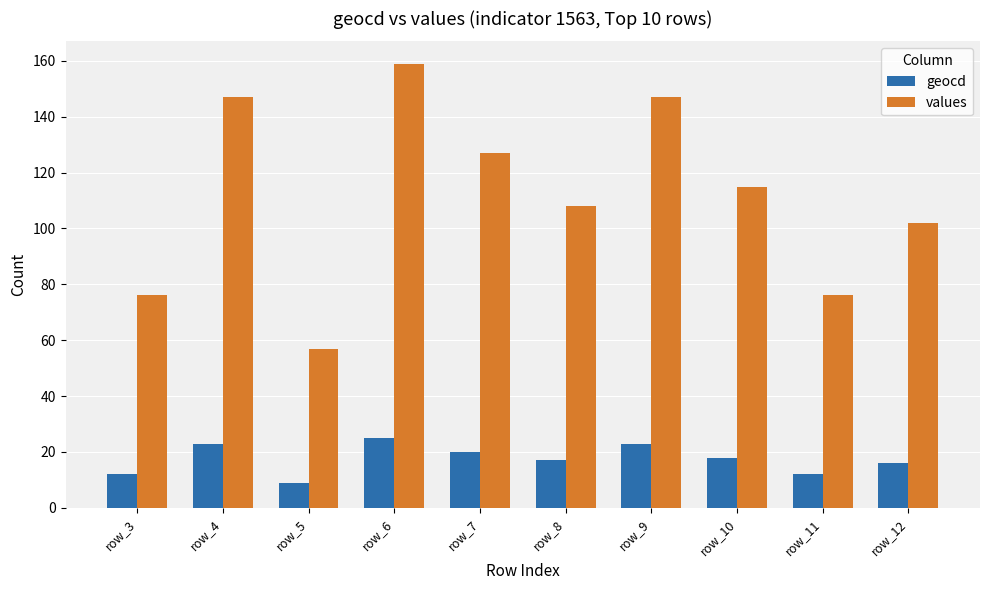

What is the spread (max minus min) of values at row_3?

64